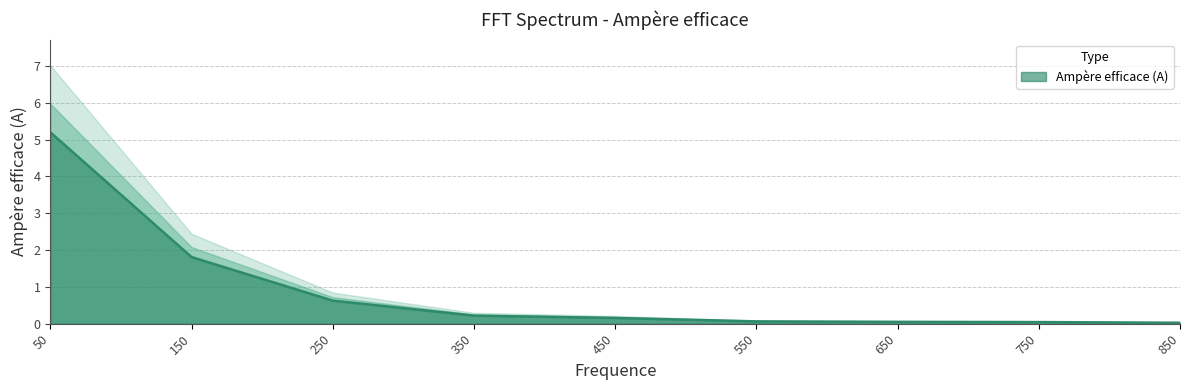

Does the chart have visible grid lines?

Yes